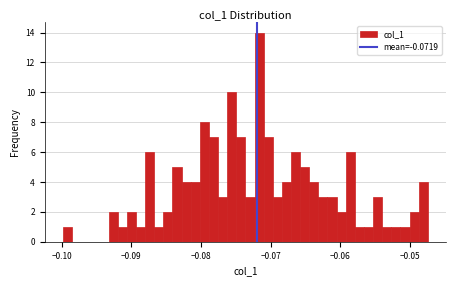

Around what value on the x-axis is the tallest bar? Give the approximate position of its centre, as read against the axis.

-0.072